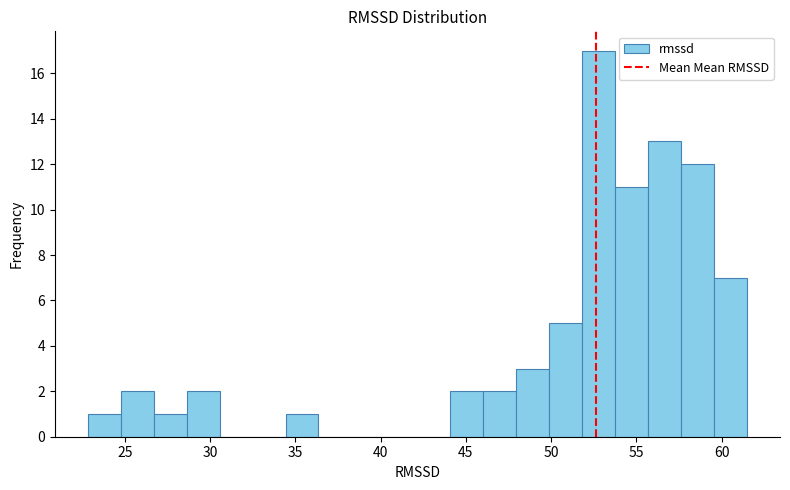

Around what value on the x-axis is the tallest bar? Give the approximate position of its centre, as read against the axis.

53.0